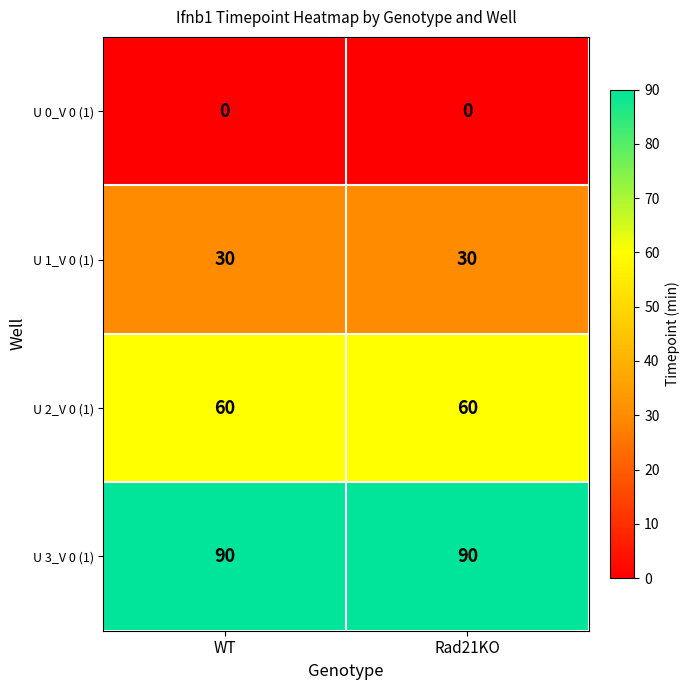

What is the greatest value displayed?

90